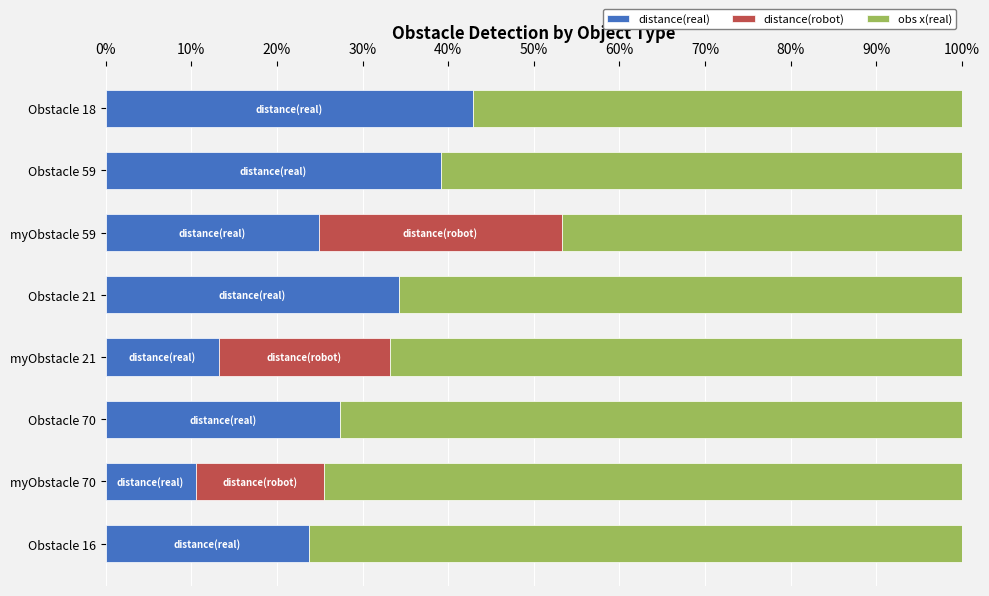

The distance(real) series shows 11.0 at Obstacle 18. True or false?

False